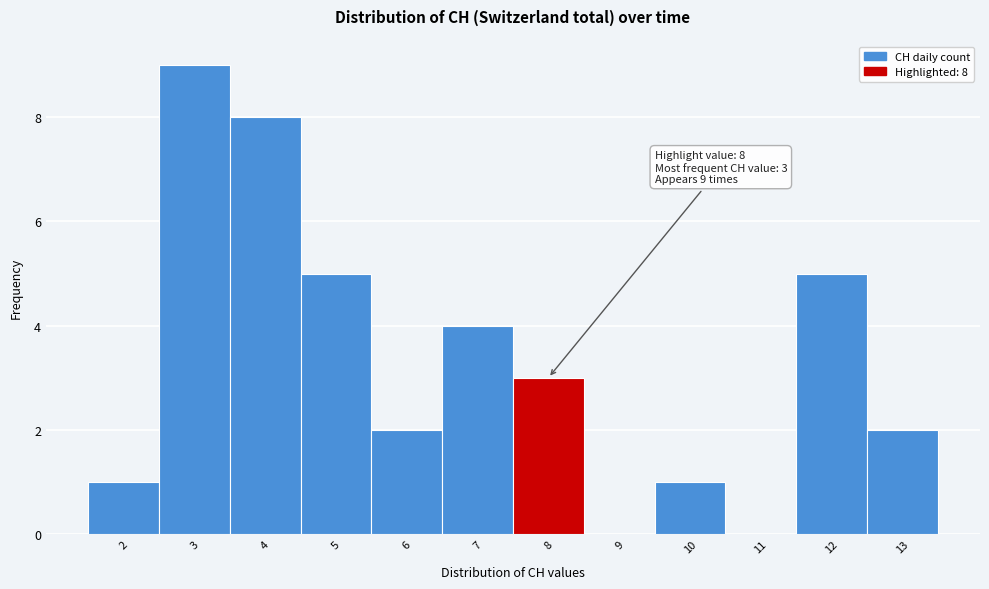

Over which range of the x-axis is the bar tallest?

2.5 to 3.5